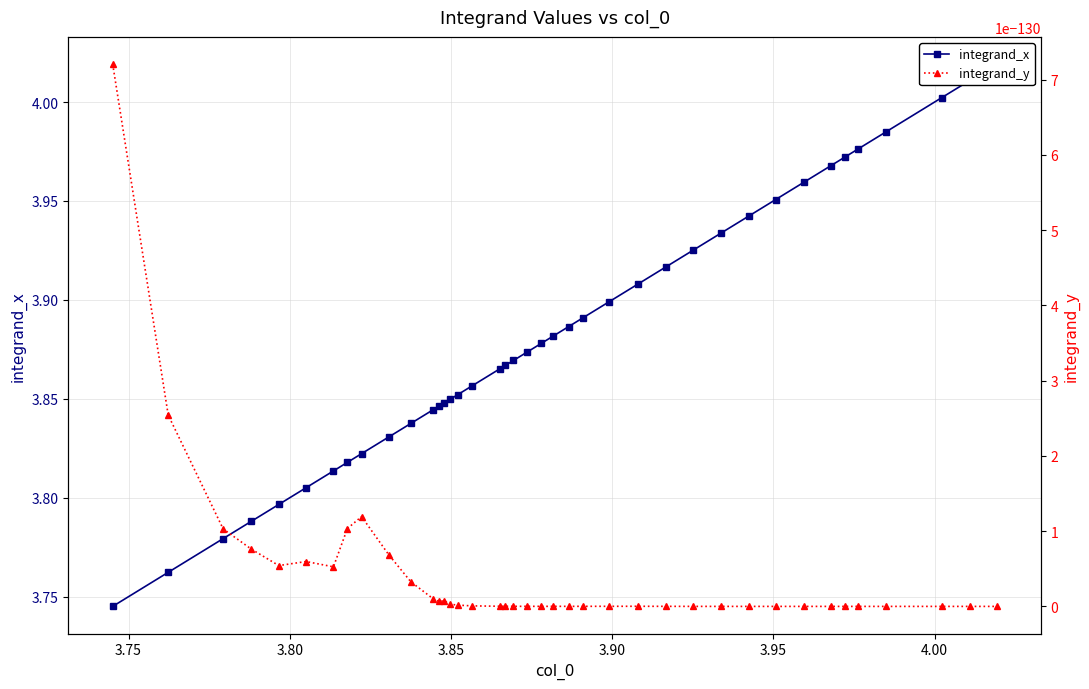

Is it true that integrand_x equals 5.1 at 3.95?

False